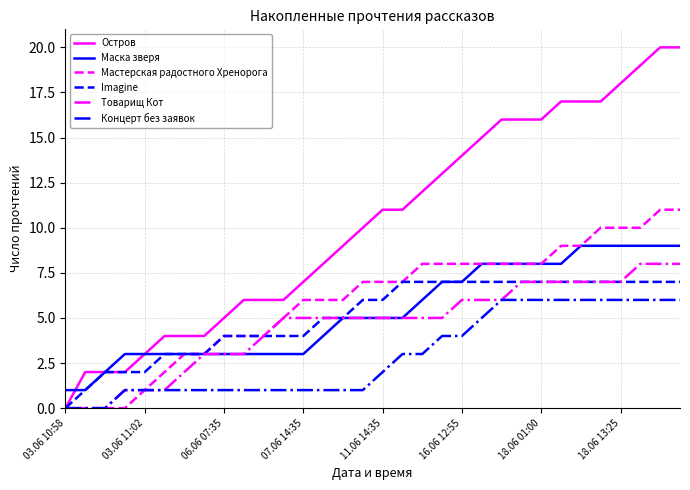

True or false: Маска зверя and Концерт без заявок intersect in this chart.

False